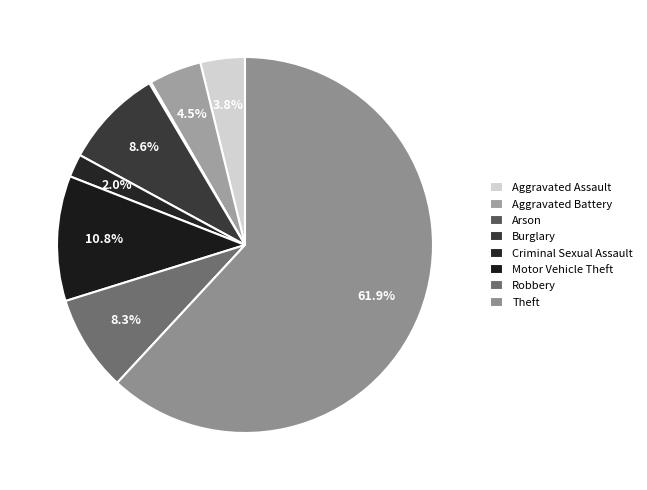

To the nearest percent, what portion does Burglary represent?

9%